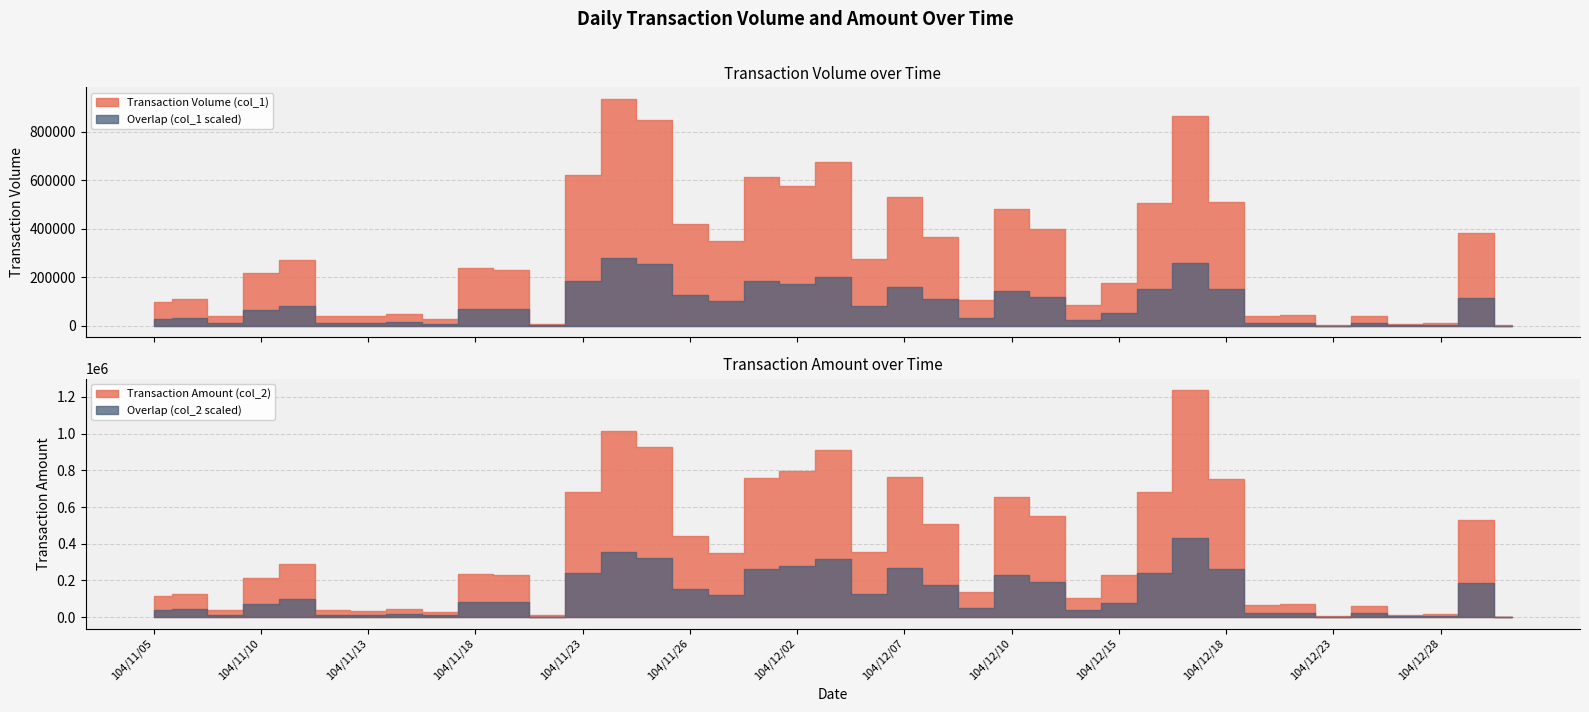

Which series has the largest total across all categories?

Transaction Amount (col_2)